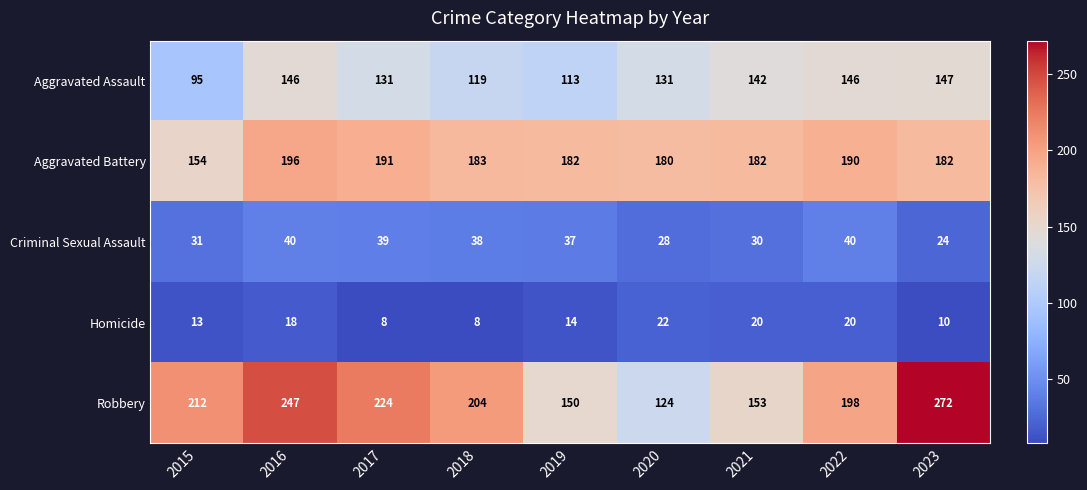

Is it true that Robbery equals 198 at 2022?

True